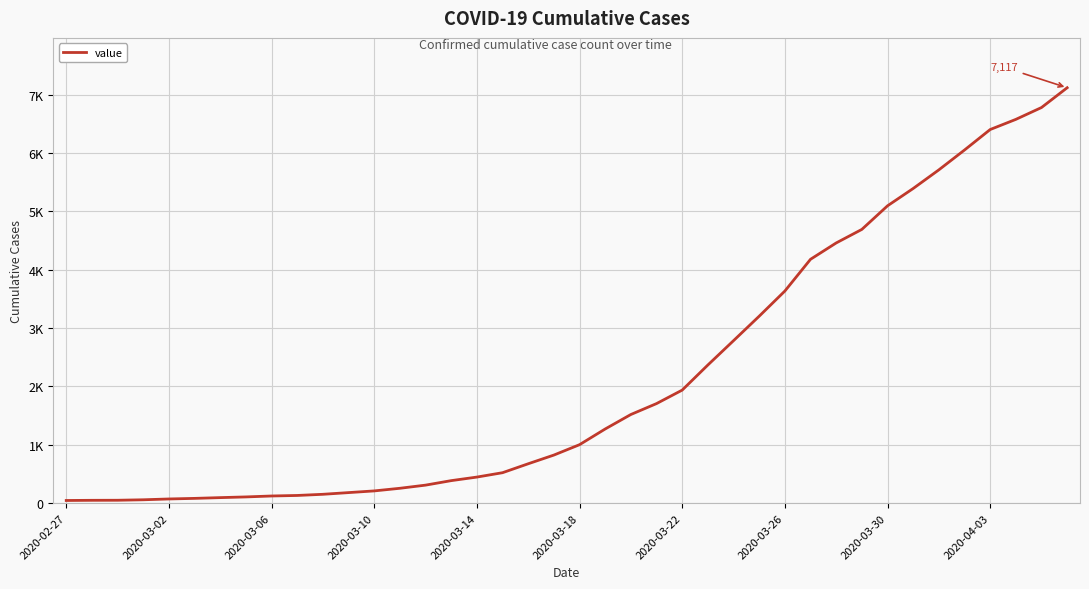

Does the chart display data point markers on the line(s)?

No